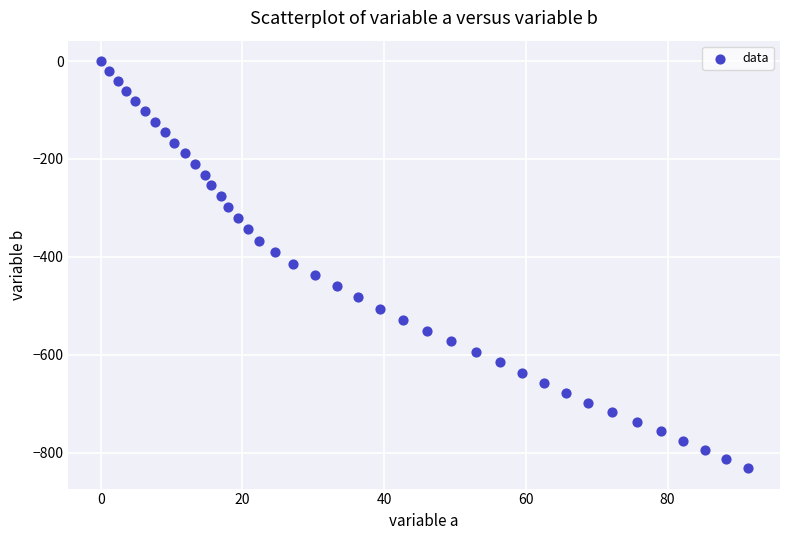

What is the range of X values (max minus min)?

91.3